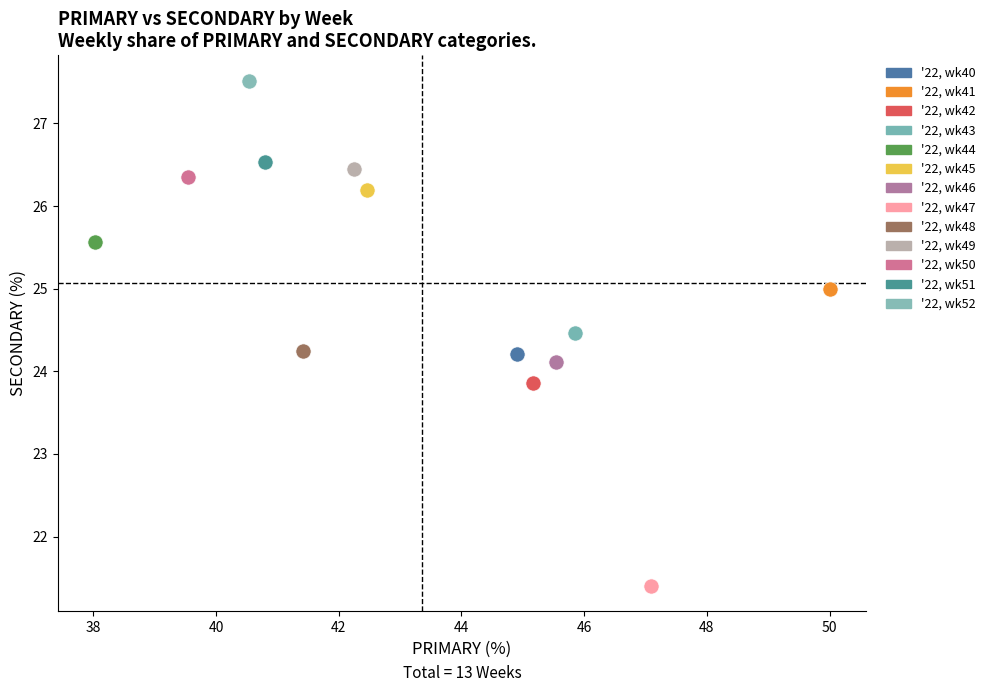

Which series reaches the maximum Y coordinate?

'22, wk52